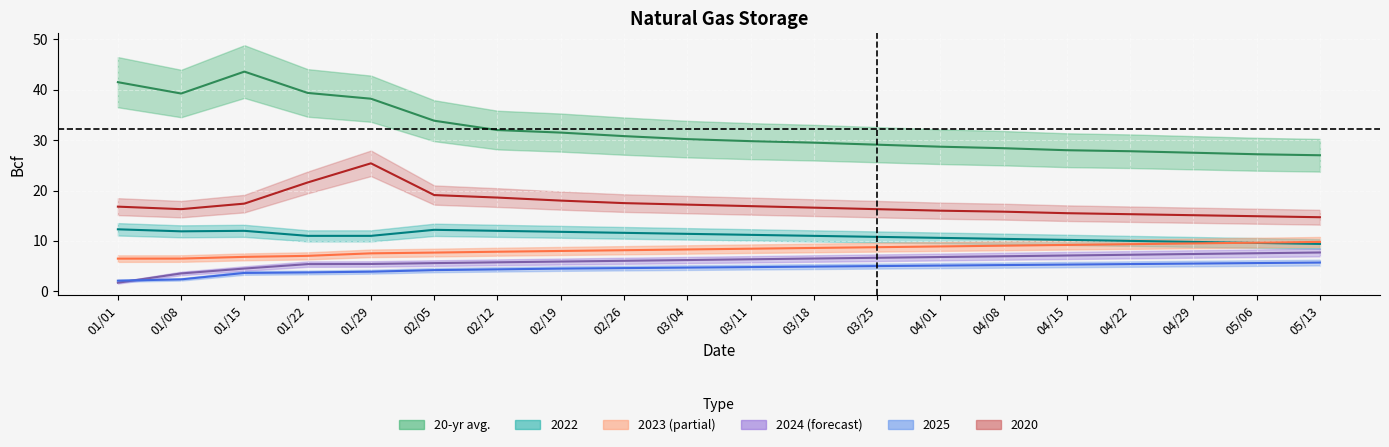

True or false: 2025 has a value of 5.3 at 04/15.

True